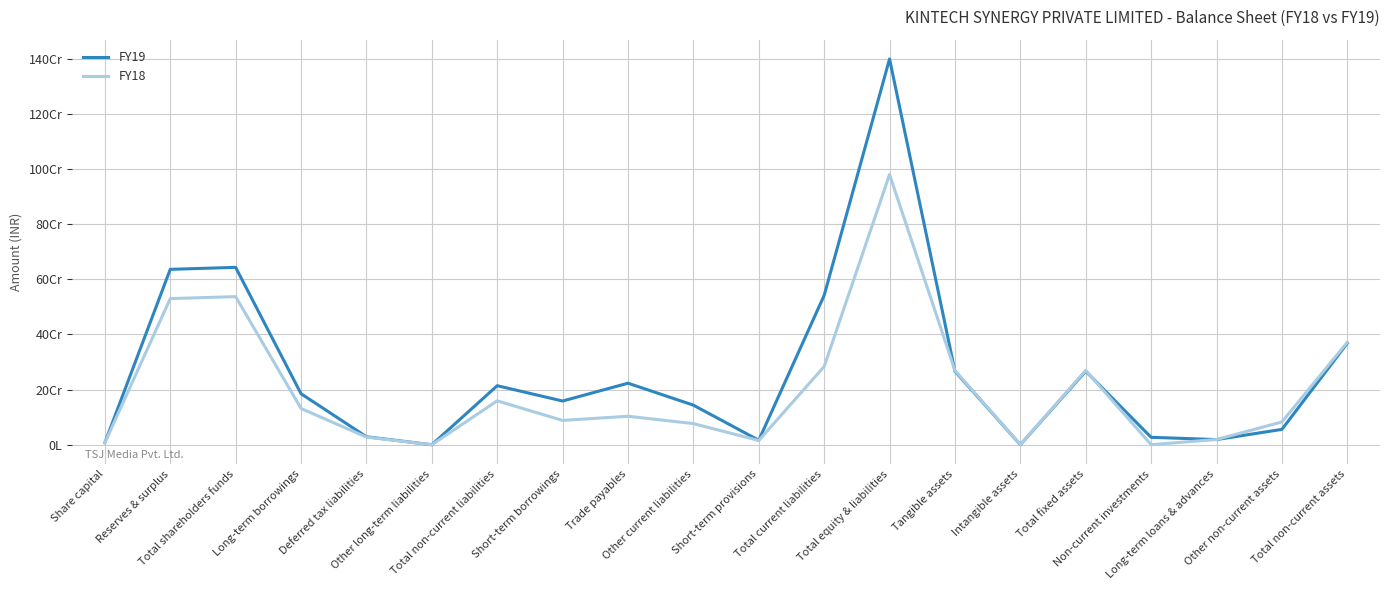

Is this an area chart (filled region under the line)?

No